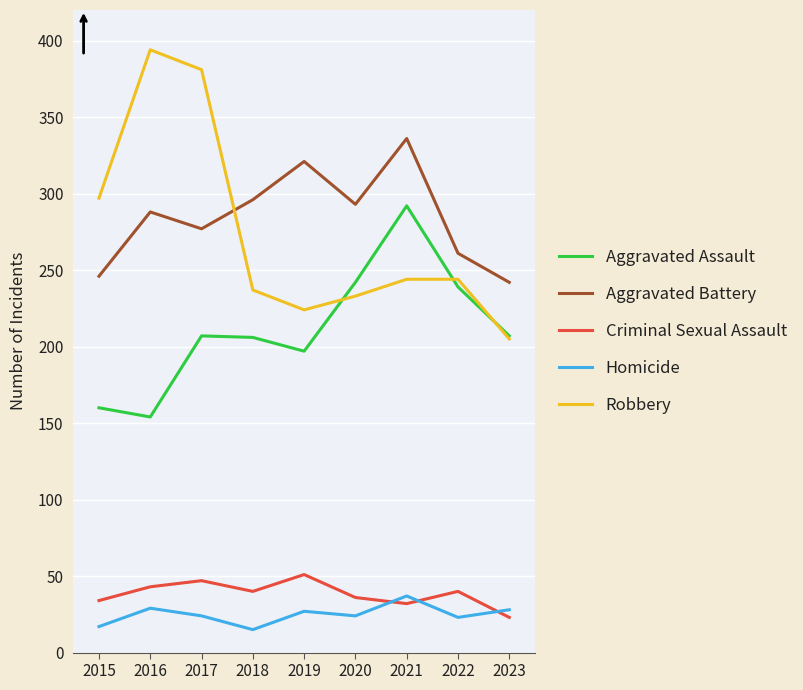

How many lines are shown in the chart?

5